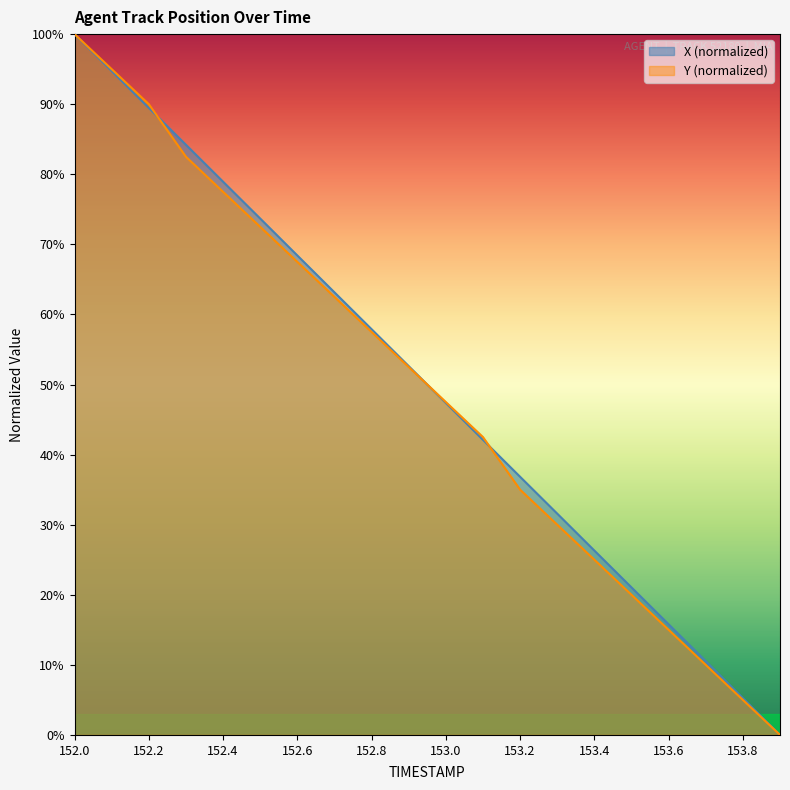

Reading left to right, list all the values displayed in this chart.

X: 100.0	94.7	89.5	84.2	78.9	73.7	68.4	63.2	57.9	52.6	47.4	42.1	36.8	31.6	26.3	21.0	15.8	10.5	5.3	0.0
Y: 100.0	95.0	90.0	82.5	77.5	72.5	67.5	62.5	57.5	52.5	47.5	42.5	35.0	30.0	25.0	20.0	15.0	10.0	5.0	0.0